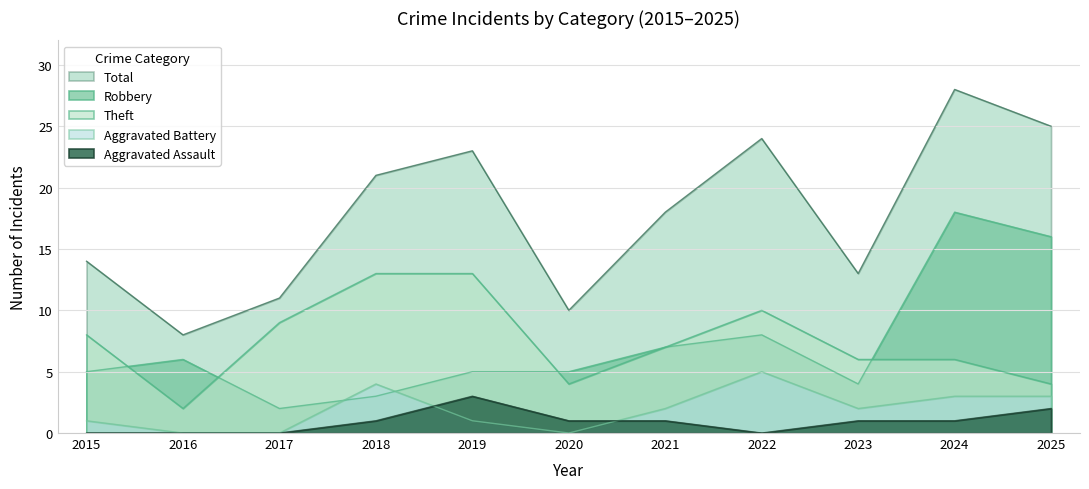

How many data points in Aggravated Battery are above 2?

4